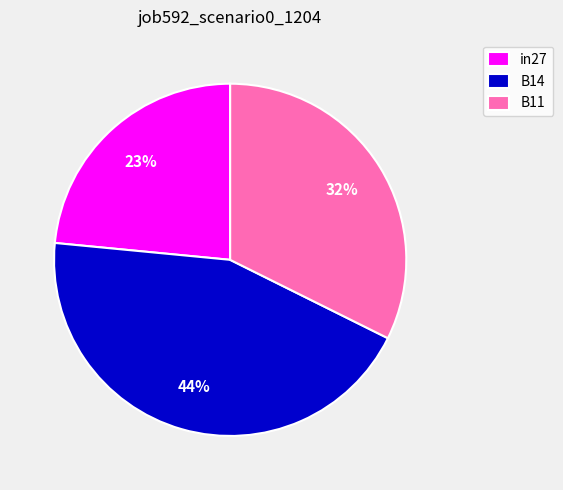

Do B11 and B14 together represent more than half of the pie?

Yes